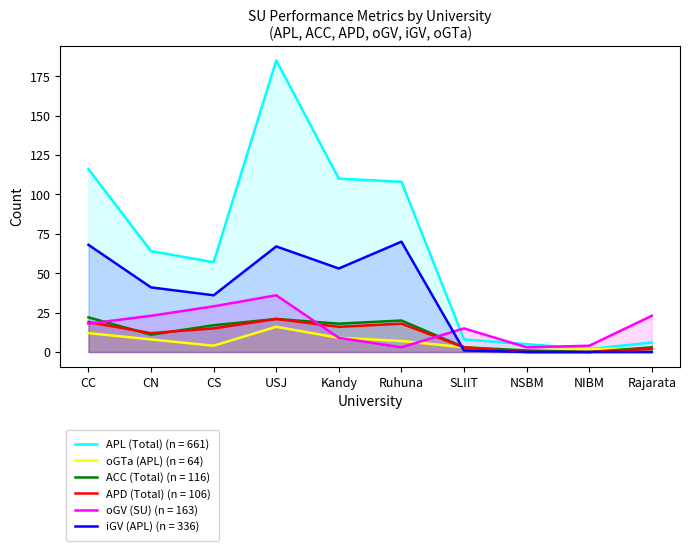

The ACC (Total) series shows 3 at SLIIT. True or false?

True